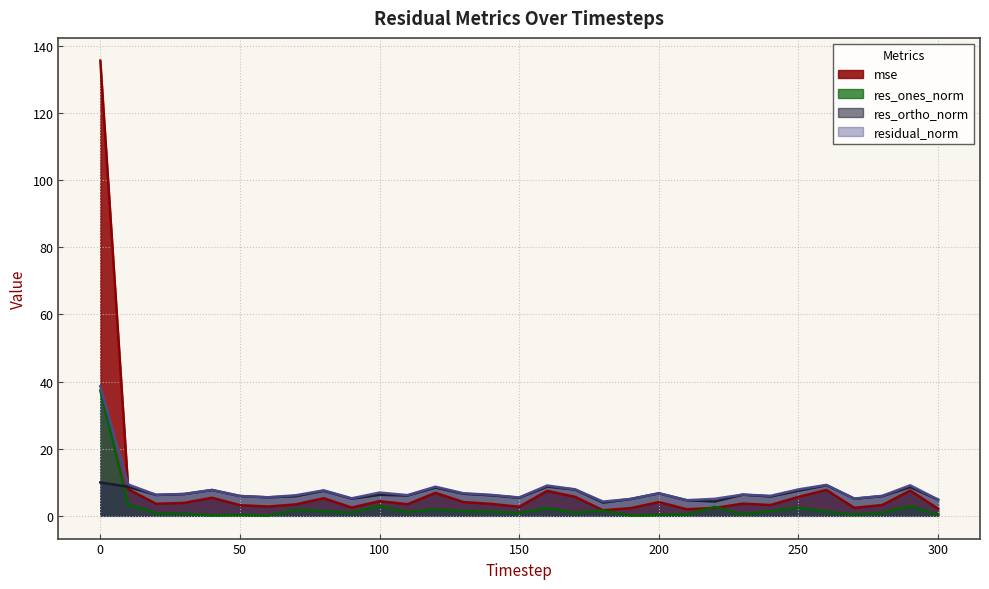

At how many categories does at least one series exceed 54?

1